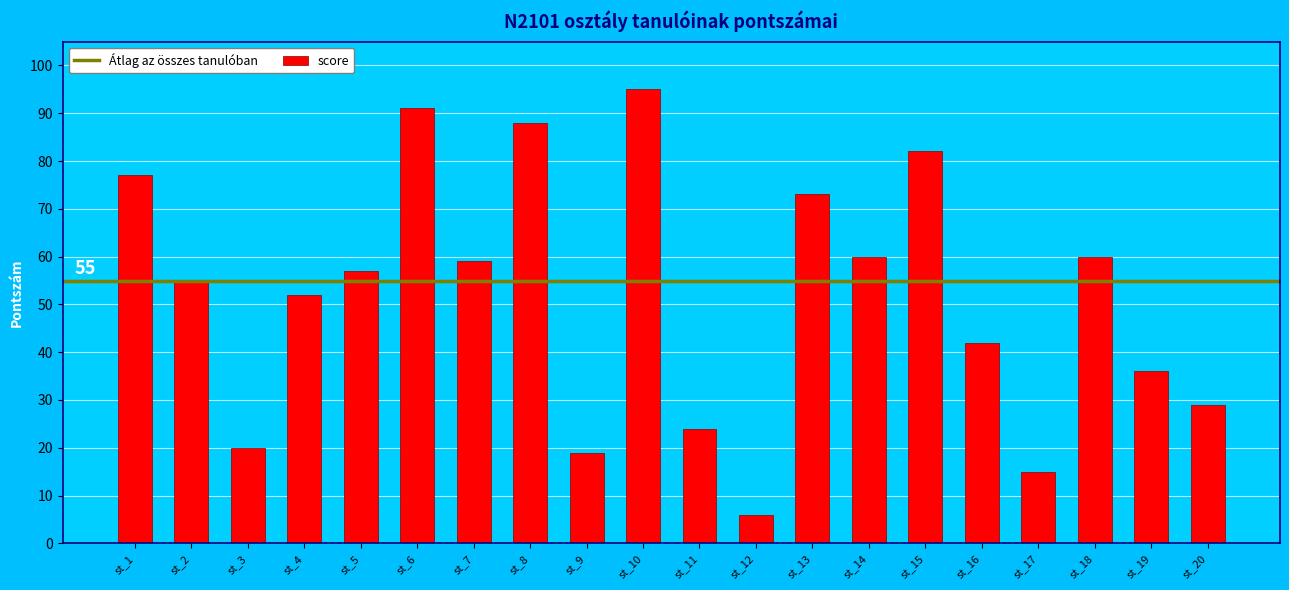

Reading left to right, what are all the values shown in this chart?

77	55	20	52	57	91	59	88	19	95	24	6	73	60	82	42	15	60	36	29